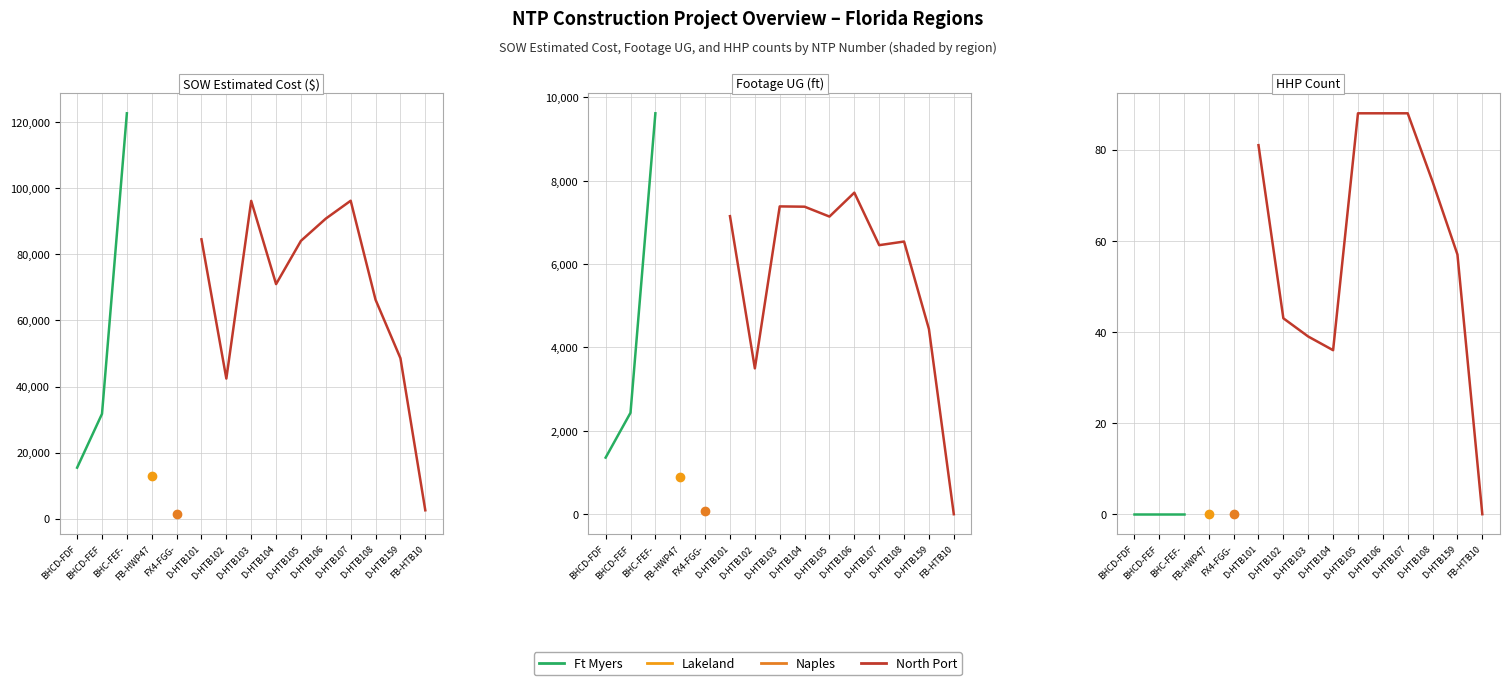

True or false: Construction Total Percent Complete has more than 1 interior local peaks.

False